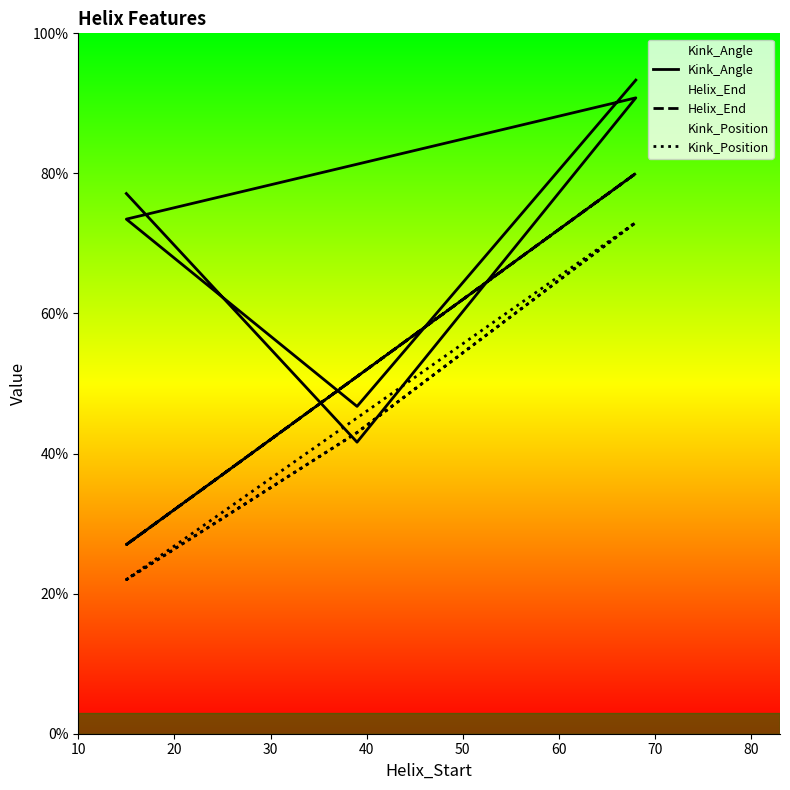

What is the spread (max minus min) of values at 60?

20.3